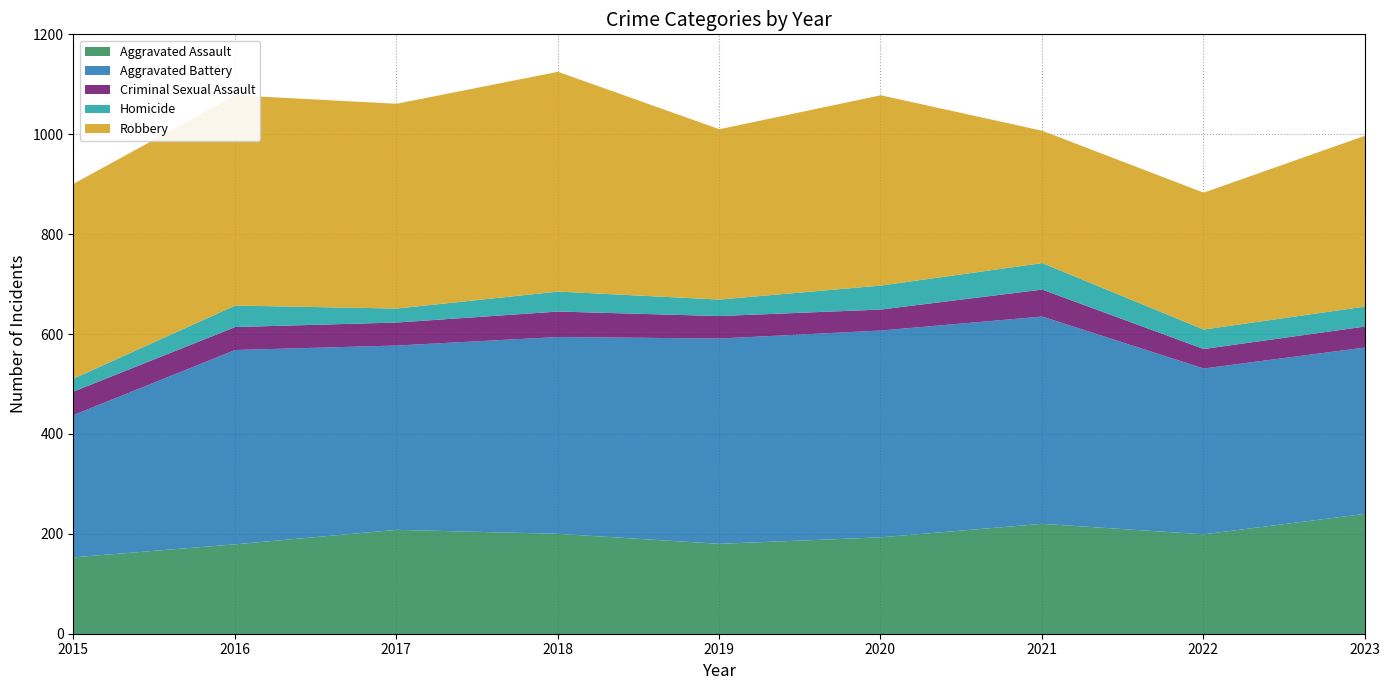

Where is the first local maximum for Robbery?

2016